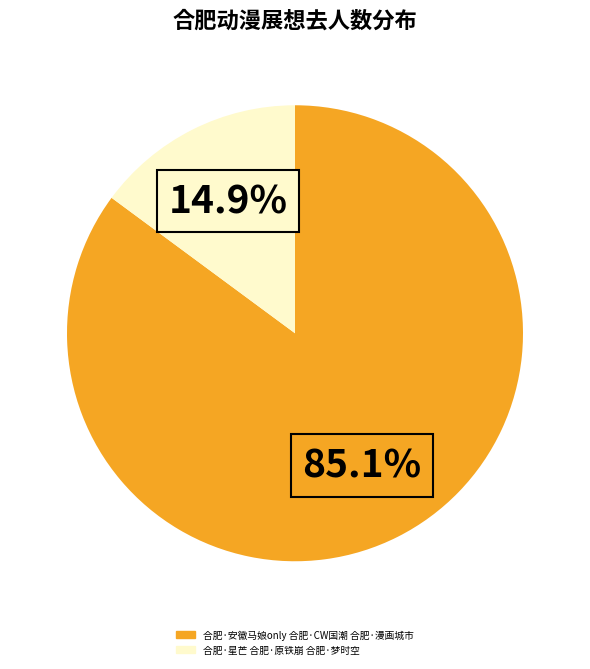

Does any single category account for the majority?

Yes